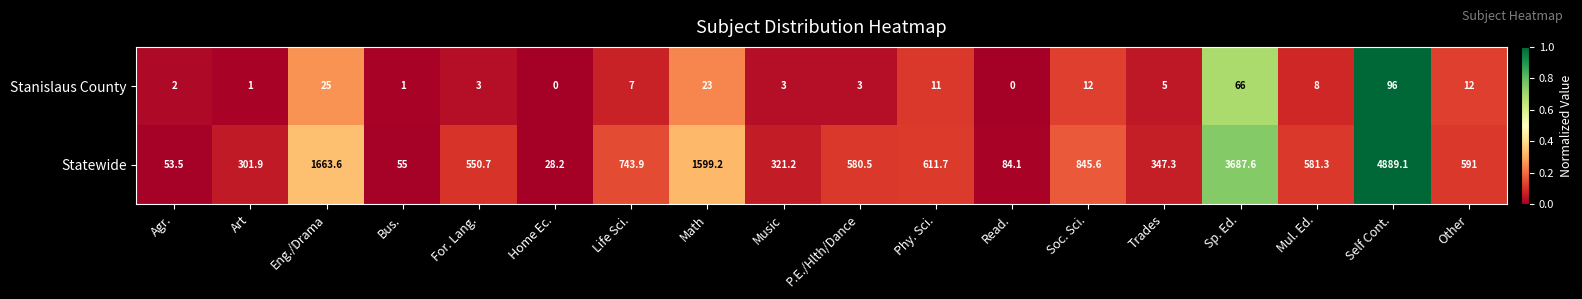

The Statewide series shows 1663.6 at Eng./Drama. True or false?

True